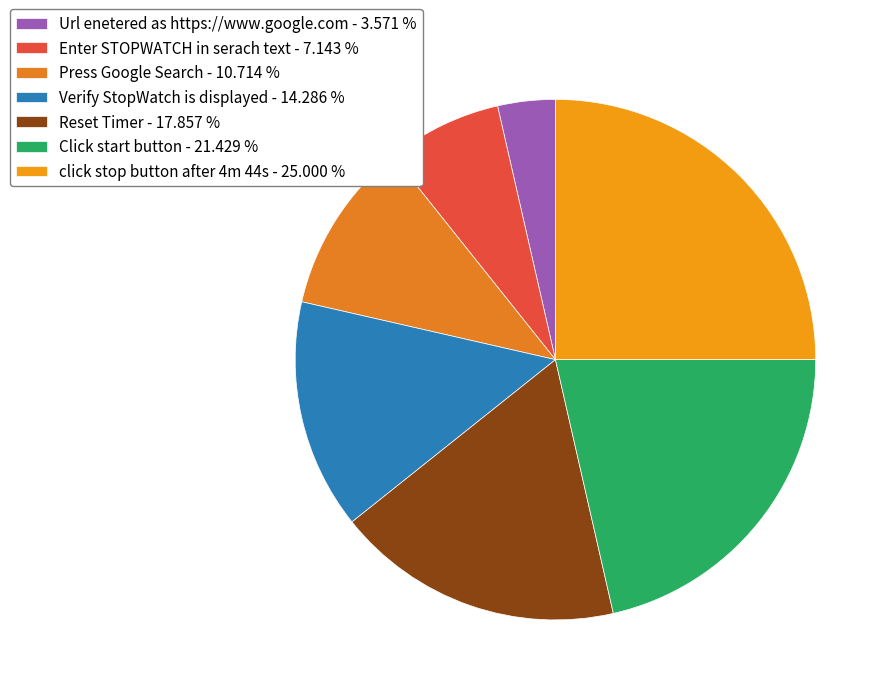

Count the number of slices in the pie.

7